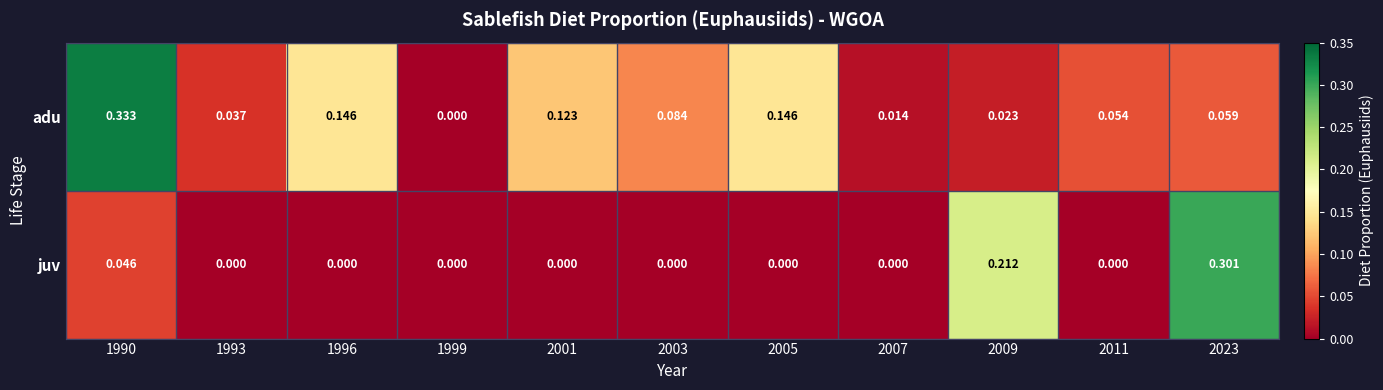

Which series has the widest spread of values?

adu